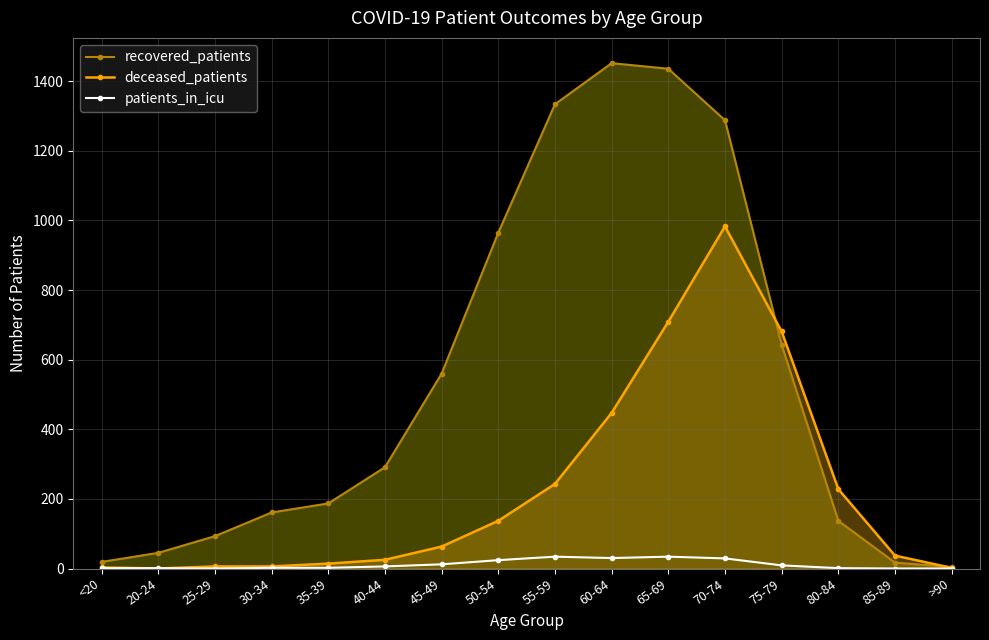

Which label corresponds to the largest value in the chart?

60-64